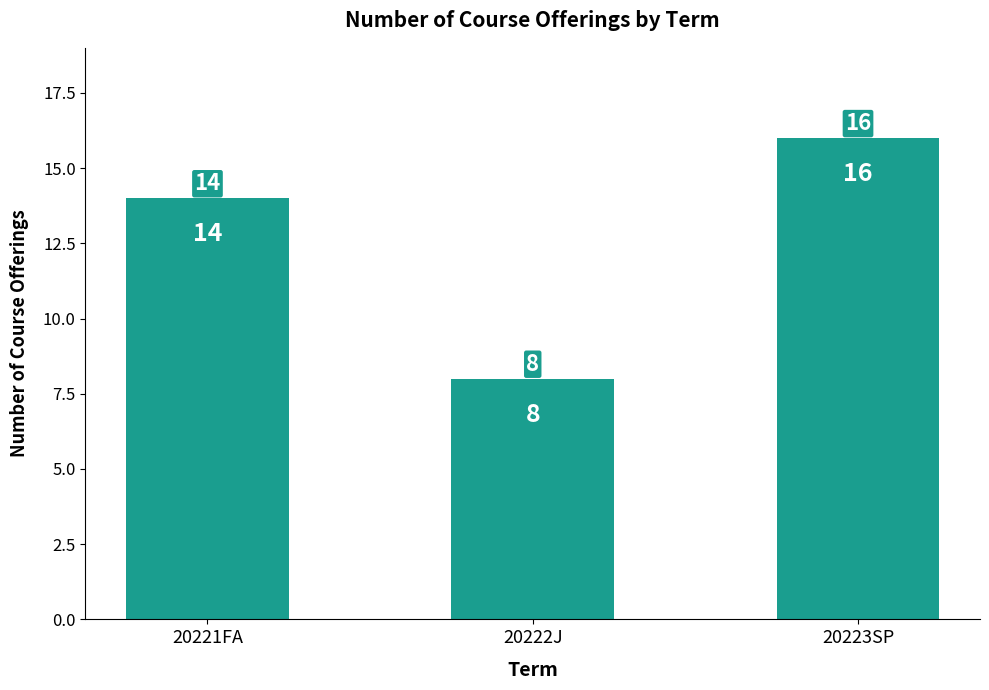

Reading left to right, what are all the values shown in this chart?

20221FA=14	20222J=8	20223SP=16